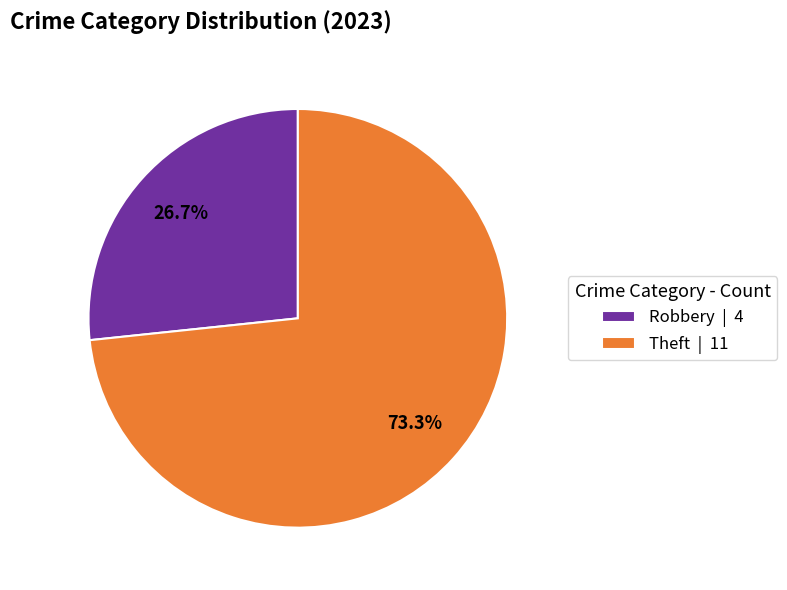

Which category has the smallest portion of the pie?

Robbery | 4